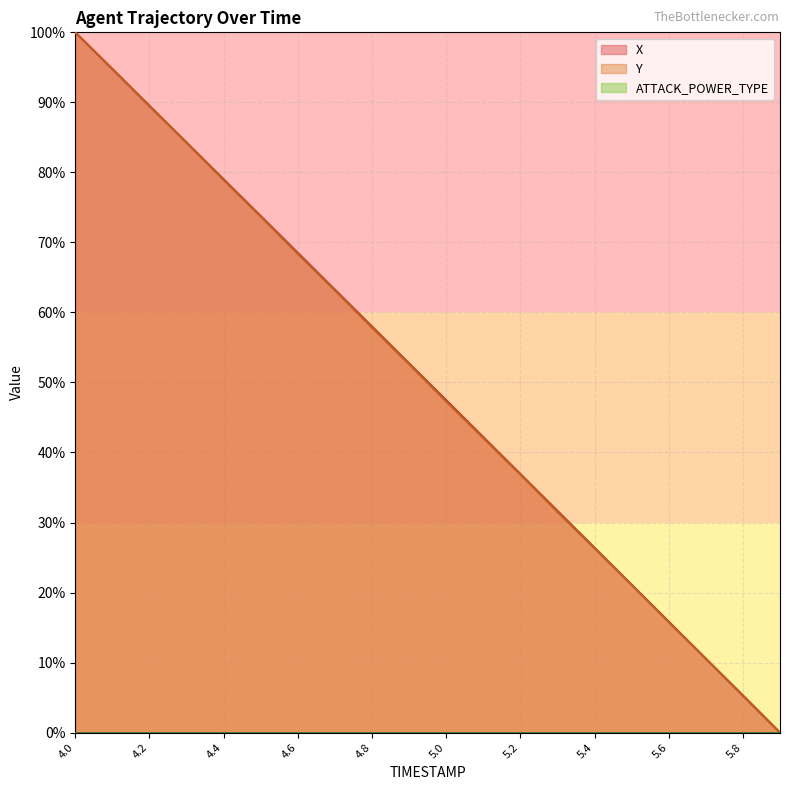

What is the difference between the Y values at 4.3 and 4.8?

26.4